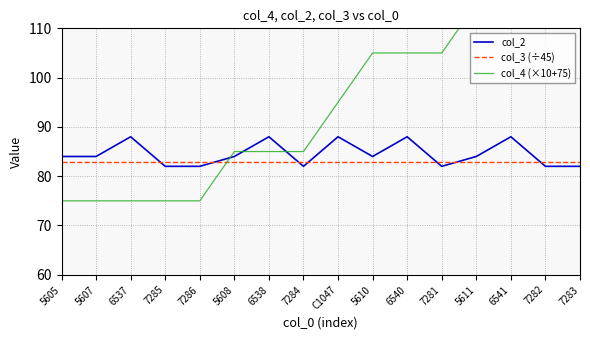

What is the average value of the col_2 series?

84.5